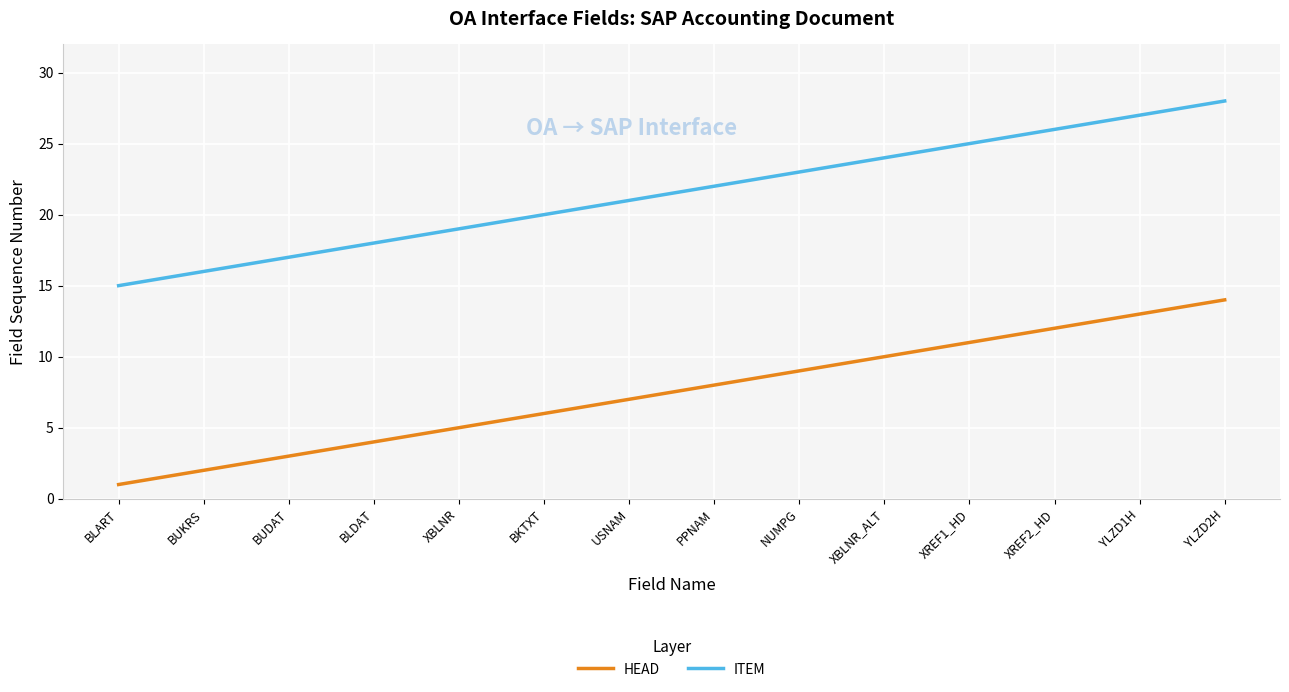

What is the lowest value of the HEAD series?

1